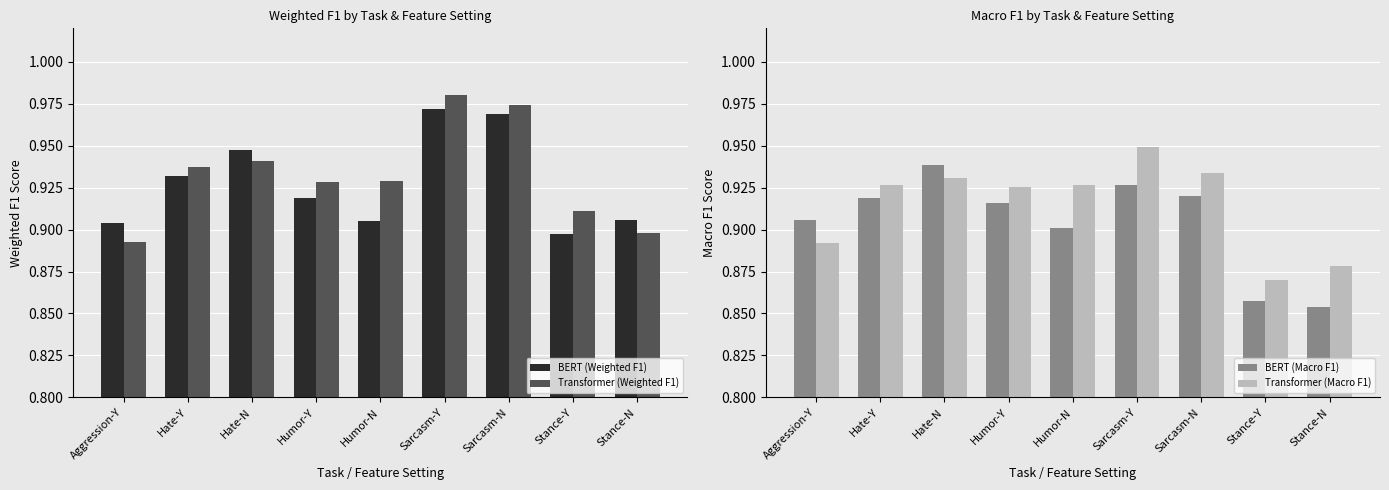

Reading left to right, extract all data points from this chart.

BERT (Weighted F1): 0.9	0.9	0.9	0.9	0.9	1.0	1.0	0.9	0.9
Transformer (Weighted F1): 0.9	0.9	0.9	0.9	0.9	1.0	1.0	0.9	0.9
BERT (Macro F1): 0.9	0.9	0.9	0.9	0.9	0.9	0.9	0.9	0.9
Transformer (Macro F1): 0.9	0.9	0.9	0.9	0.9	0.9	0.9	0.9	0.9